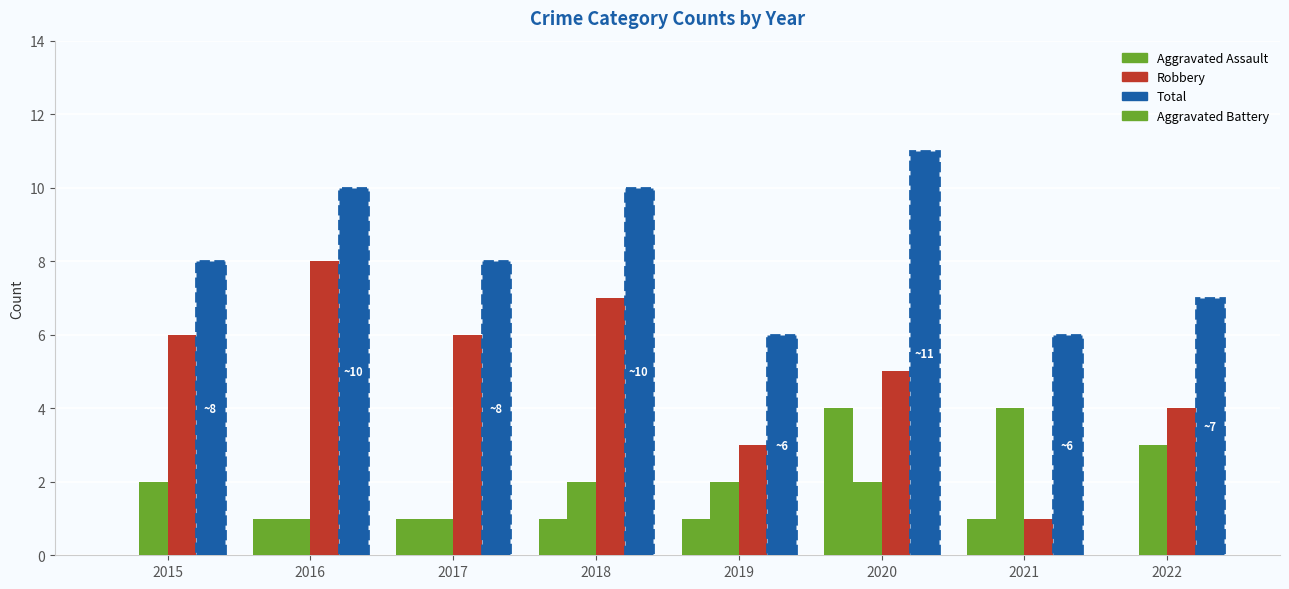

At which label is Aggravated Assault closest to 2?

2016